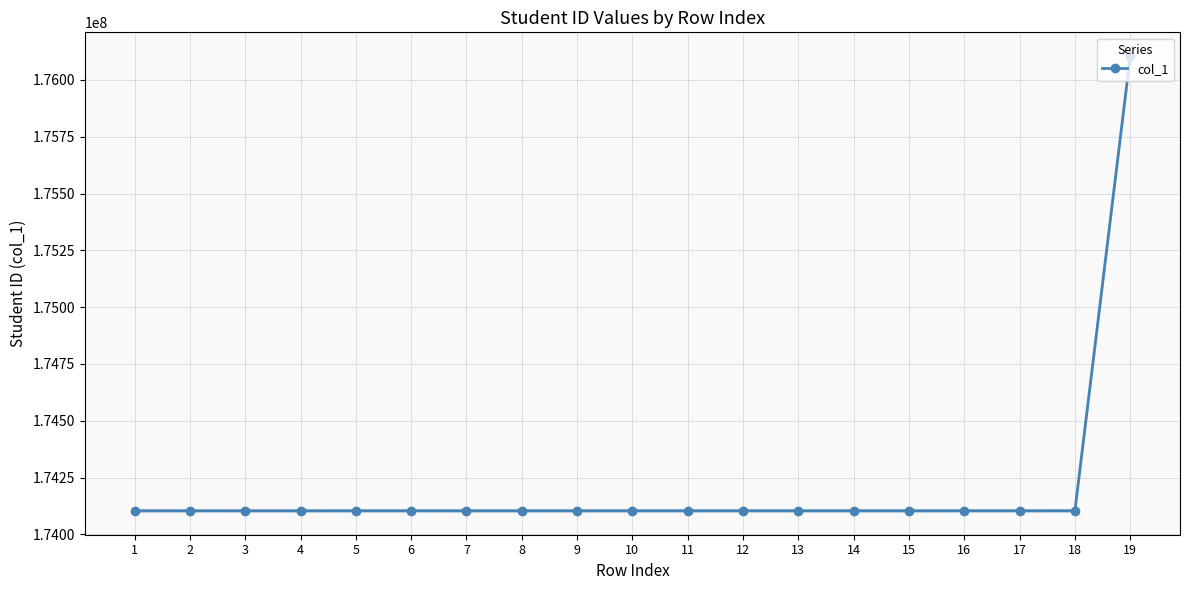

How many lines are shown in the chart?

1